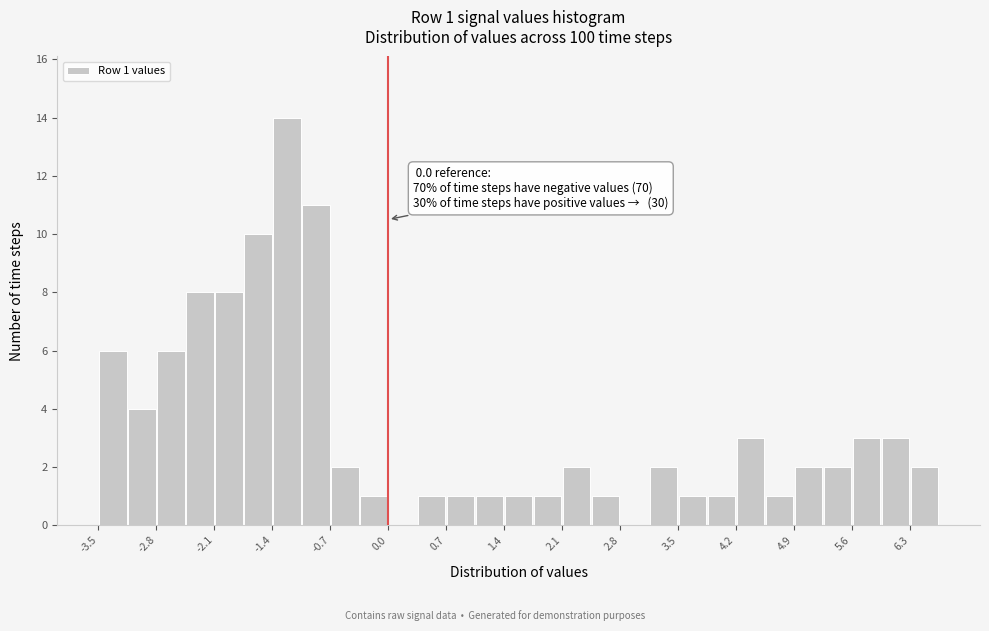

Read against the x-axis, roughly where is the centre of the tallest bar?

-1.2